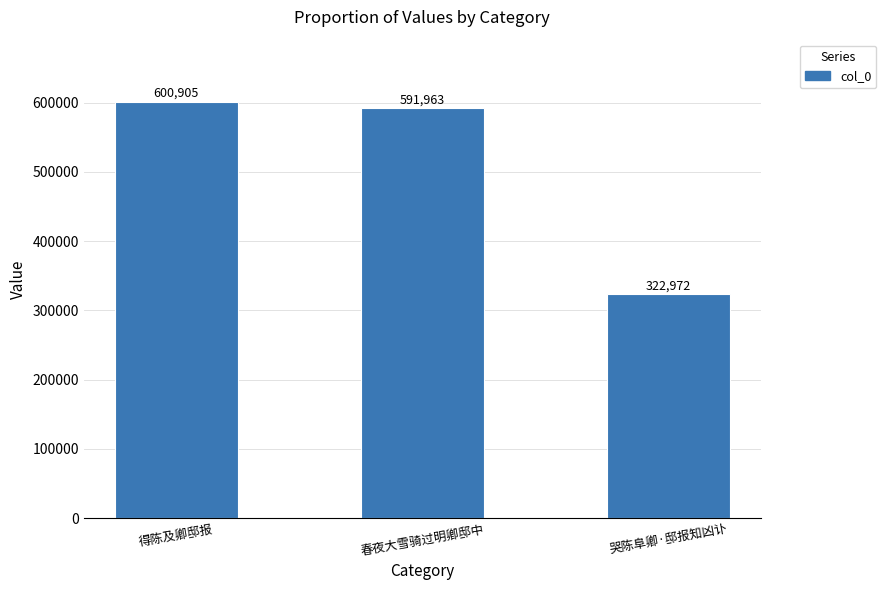

How many data points are less than 591963?

1